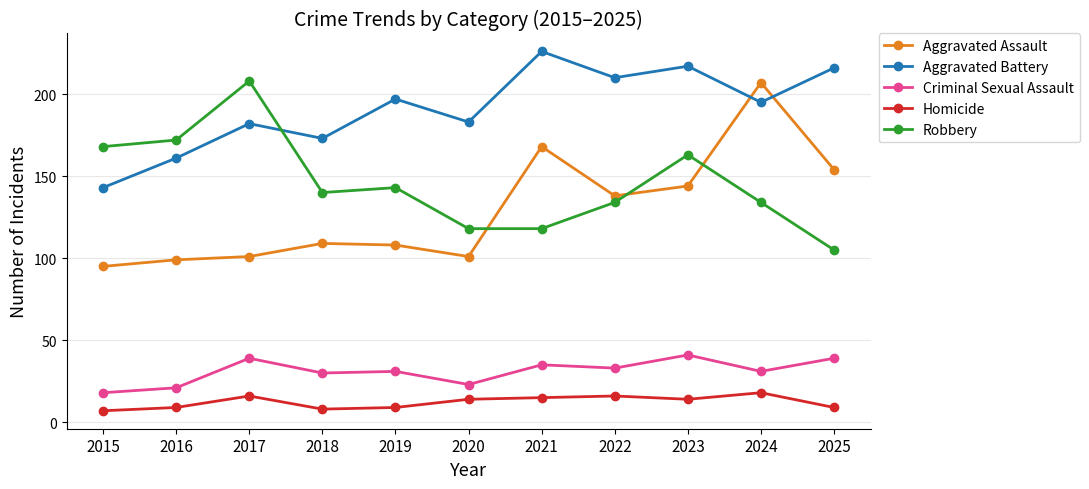

Count the number of data series in this chart.

5